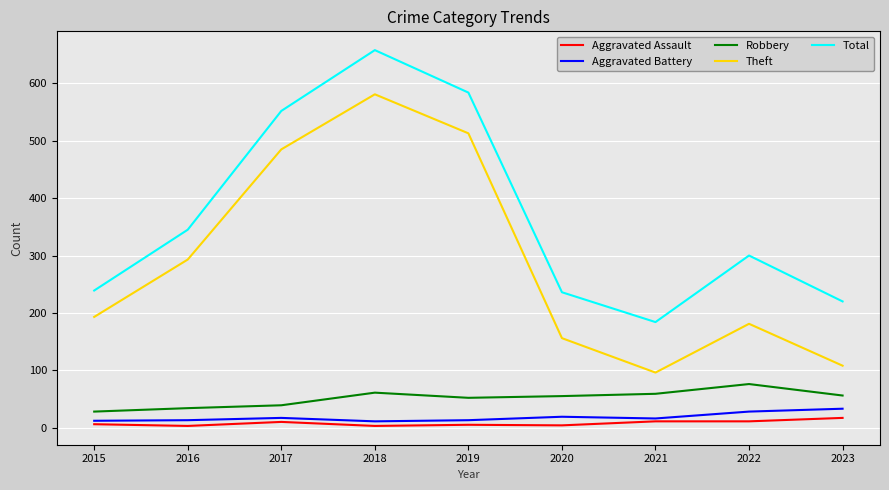

Count the number of data series in this chart.

5